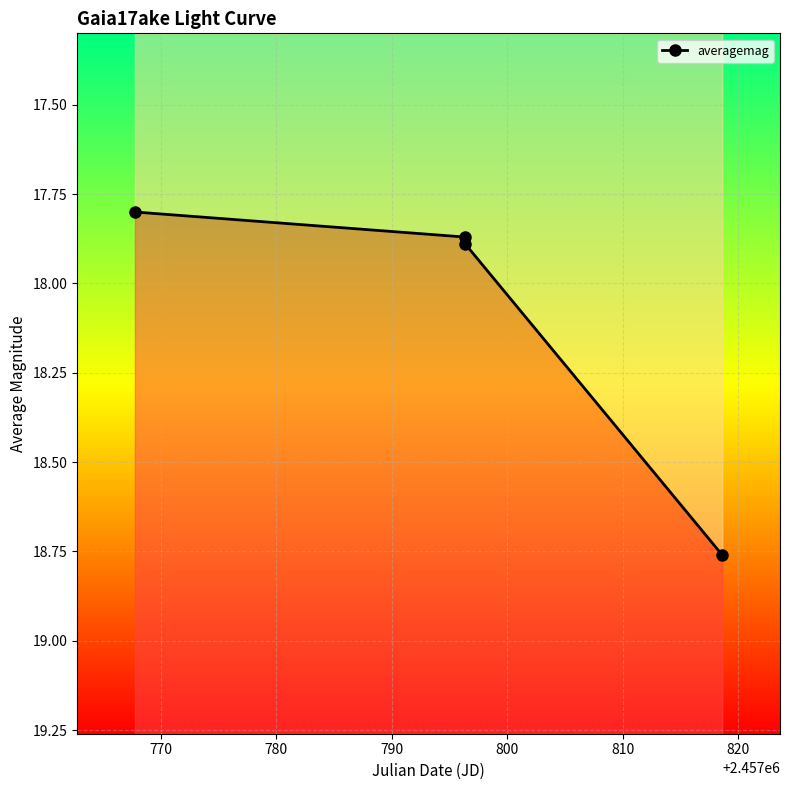

Does the chart display data point markers on the line(s)?

Yes